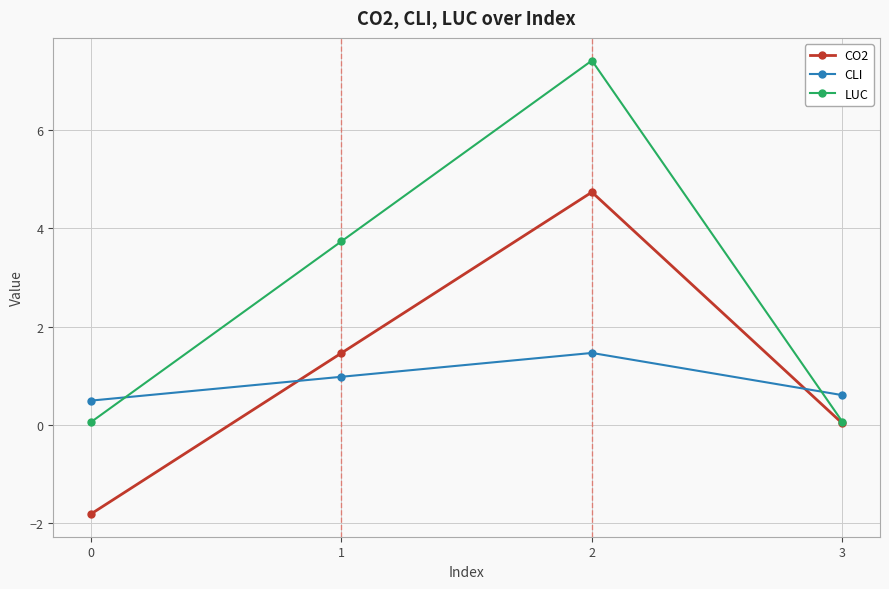

Where is the first local maximum for CLI?

2